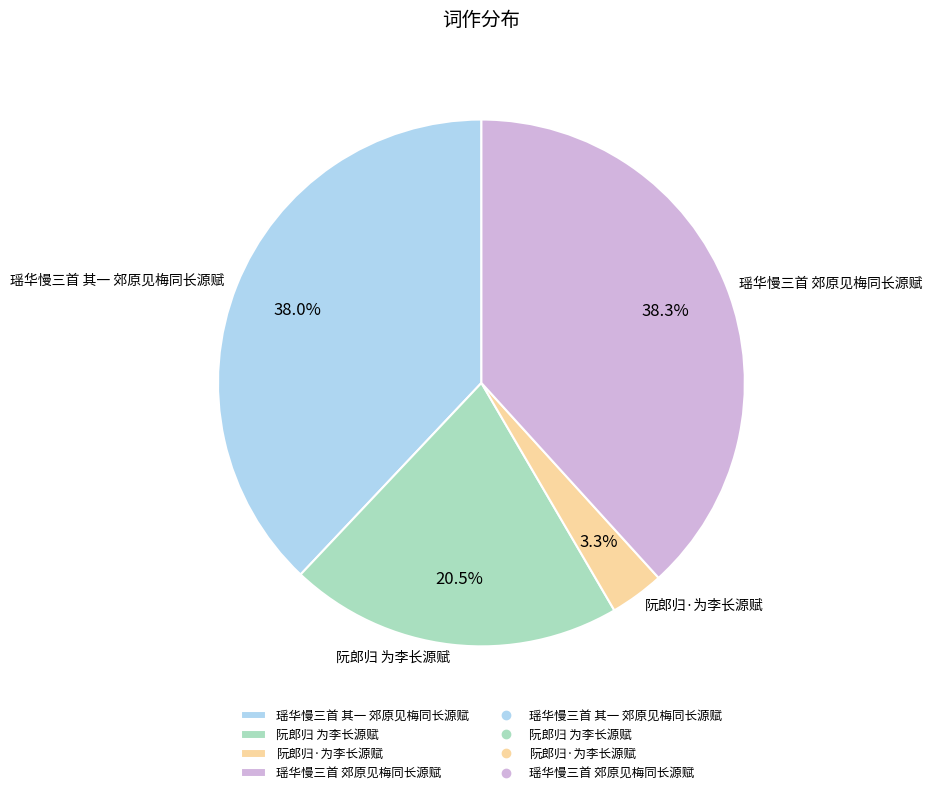

Count the number of slices in the pie.

4